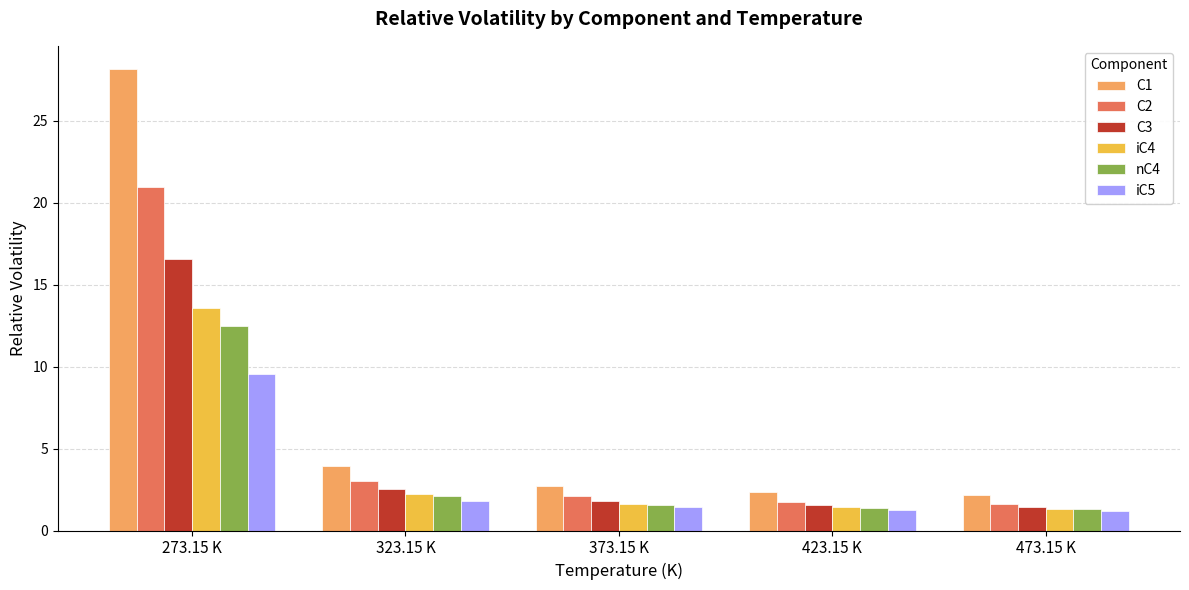

Which category has the highest value in the С3 series?

273.15 K